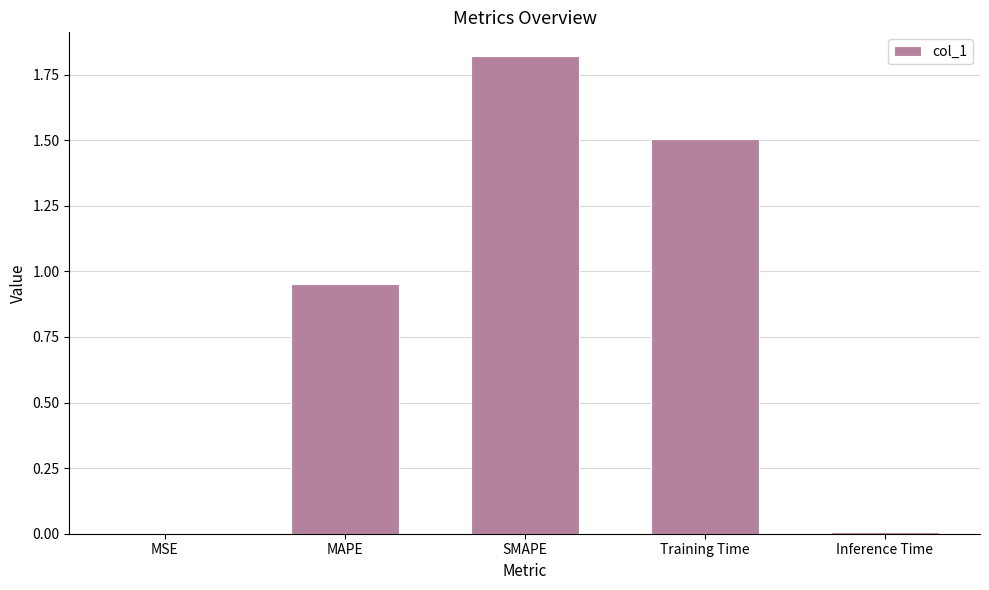

Read the value at Training Time.

1.5